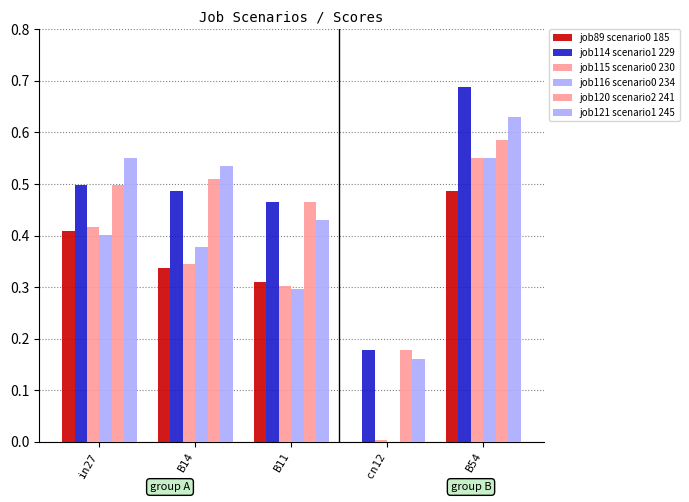

Which series has the largest total across all categories?

job114 scenario1 229